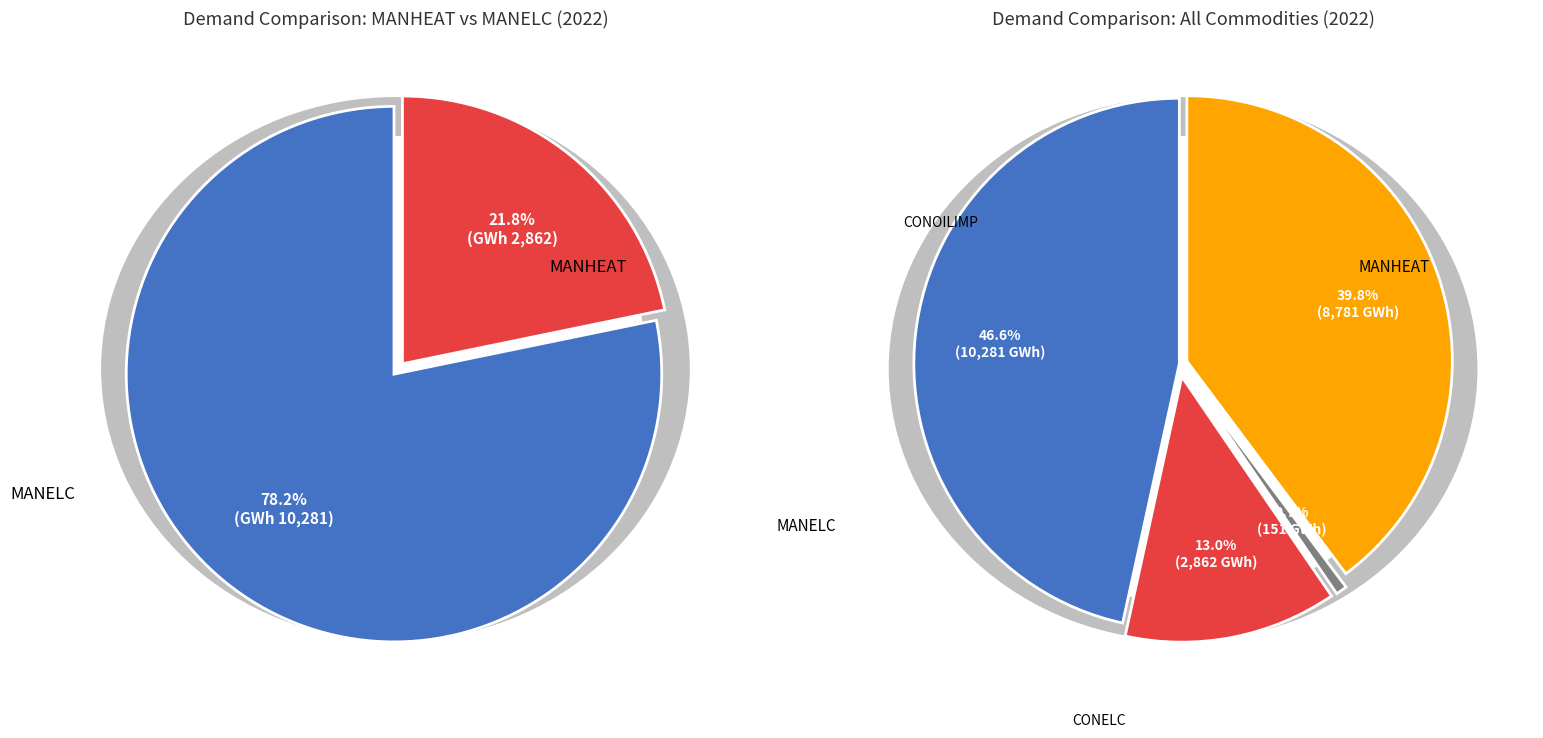

Does any single category account for the majority?

No